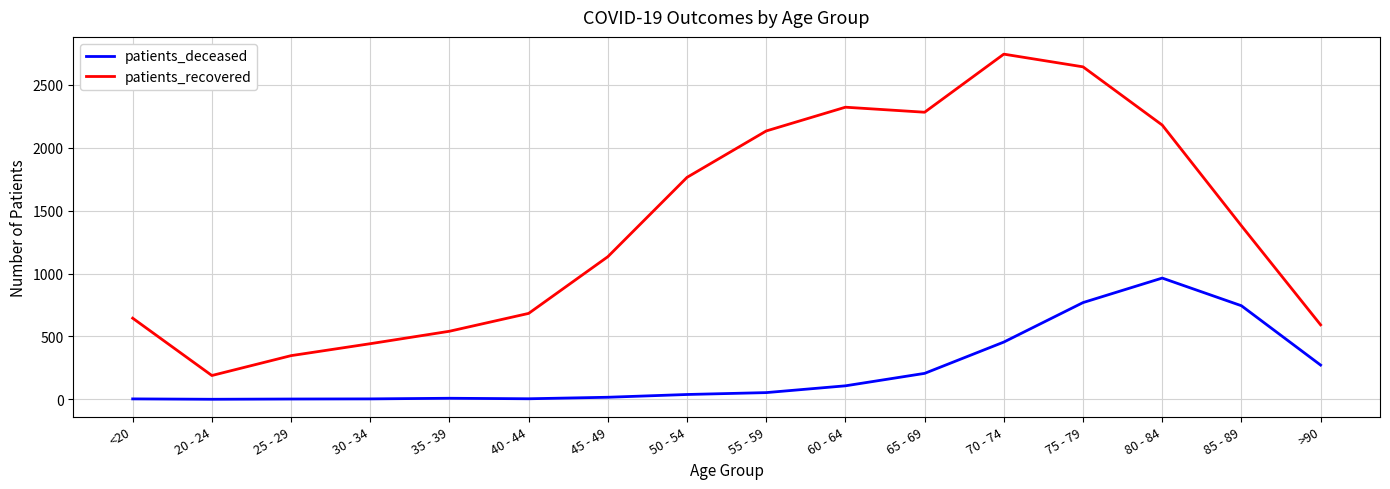

What is the greatest value displayed?

2745